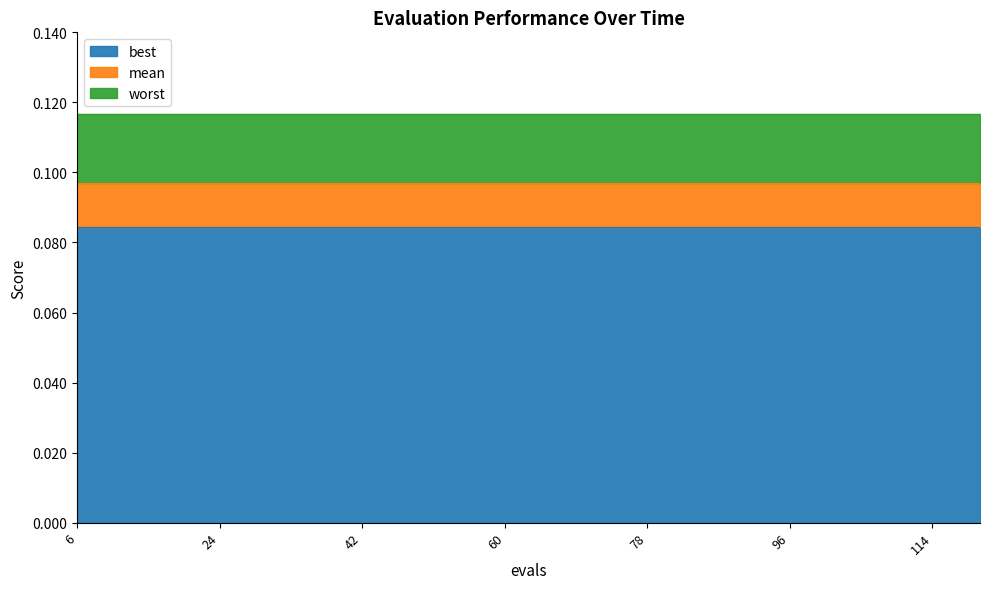

Rank the series by their maximum value, from highest to lowest.

worst, mean, best